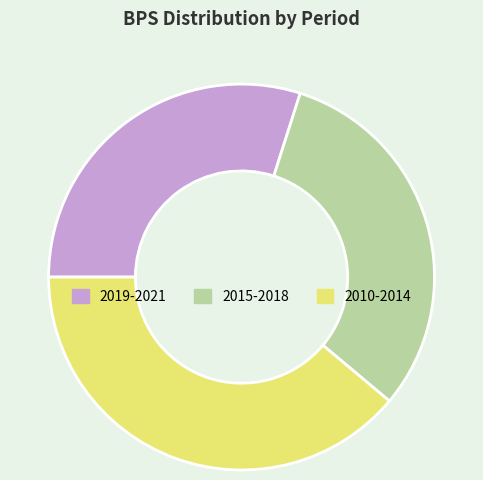

What is the ratio of the value at 2015-2018 to the value at 2019-2021?

1.0